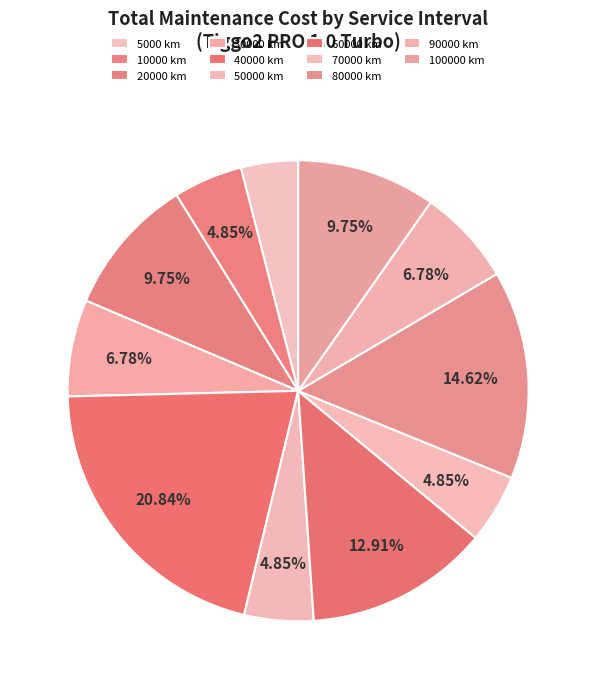

What is the change in value from 30000 km to 80000 km?

+735